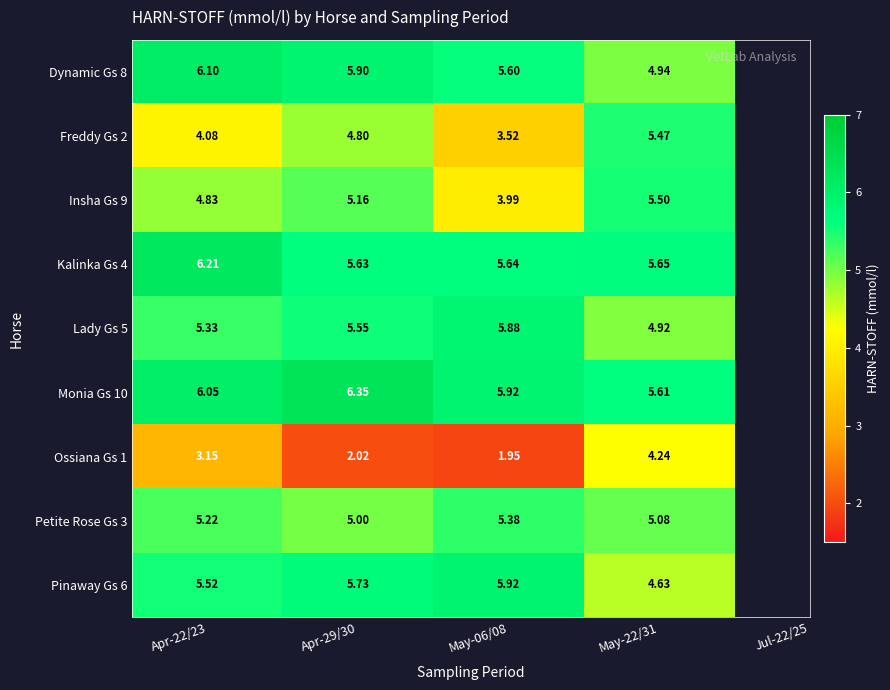

Count the number of categories in the chart.

4